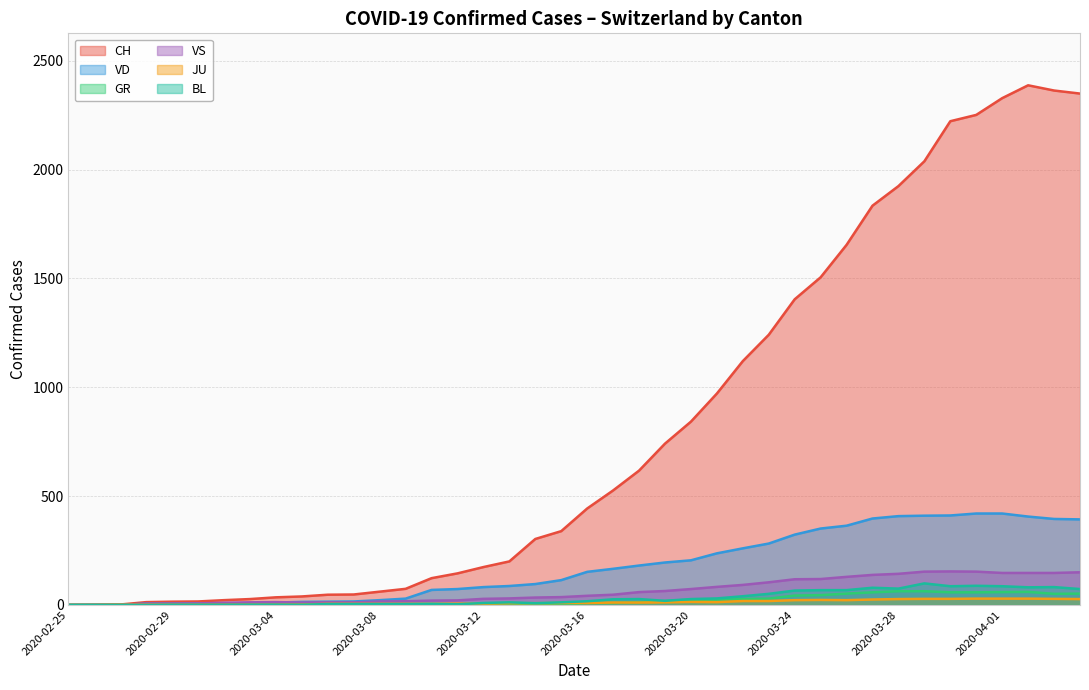

What is the highest value of the CH series?

2387